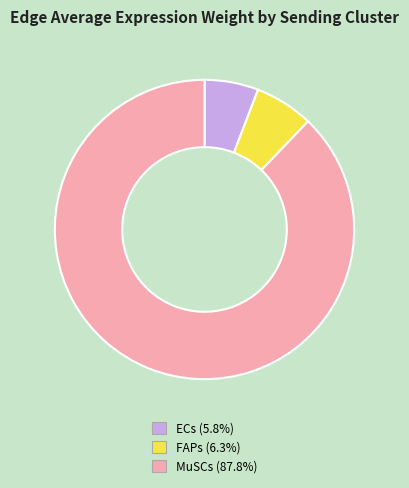

What is the smallest slice in the pie chart?

ECs